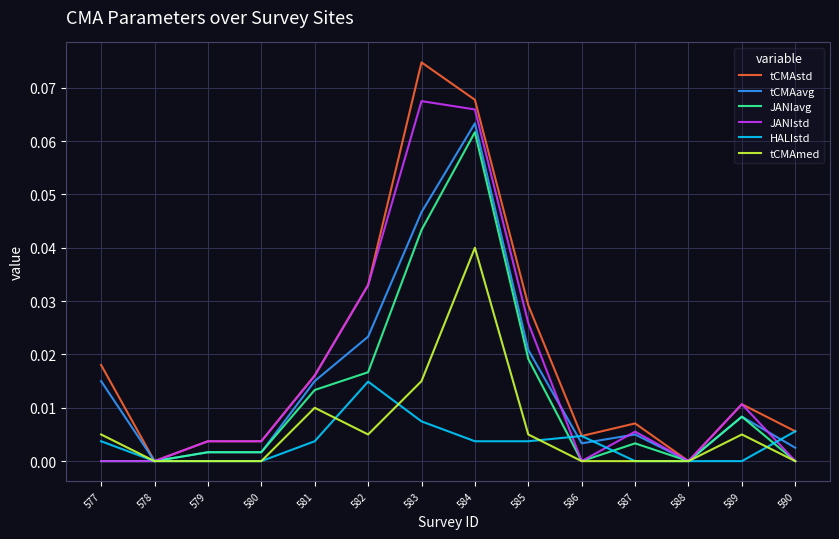

Which category has the highest value in the JANIavg series?

584